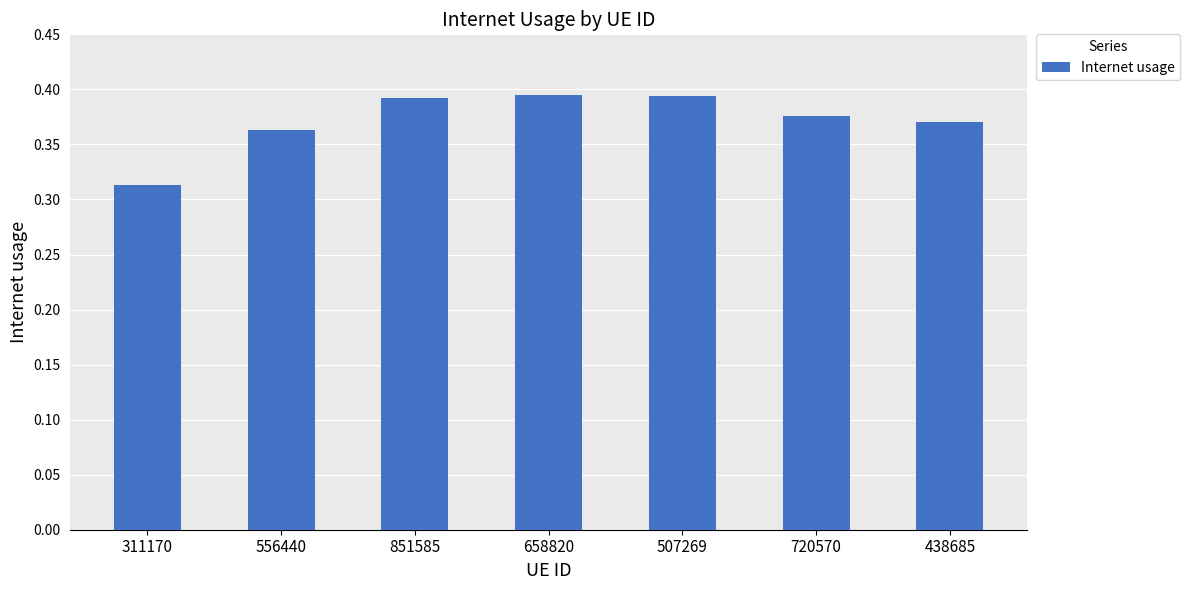

At which label is the value closest to 0?

311170